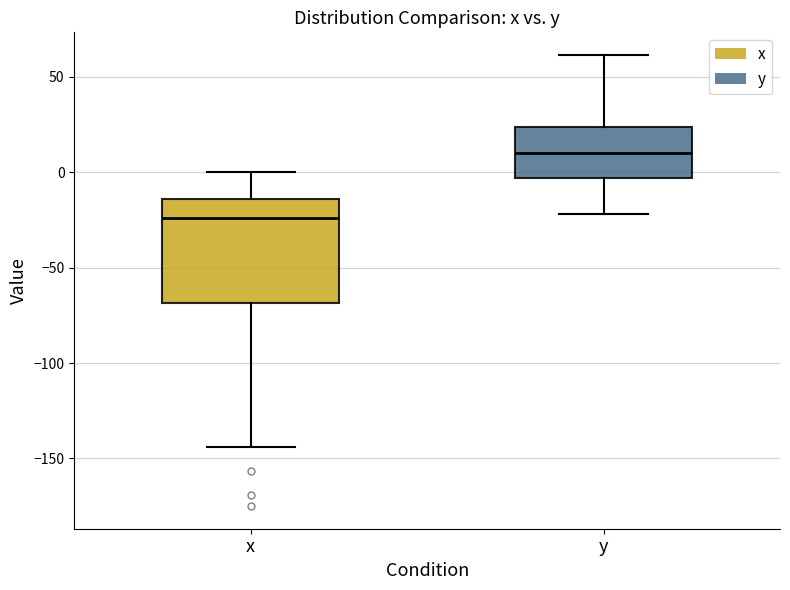

Where is the upper edge of the box for y on the y-axis? The values are not printed on the chart, so give them approximately, as read against the axis.

25